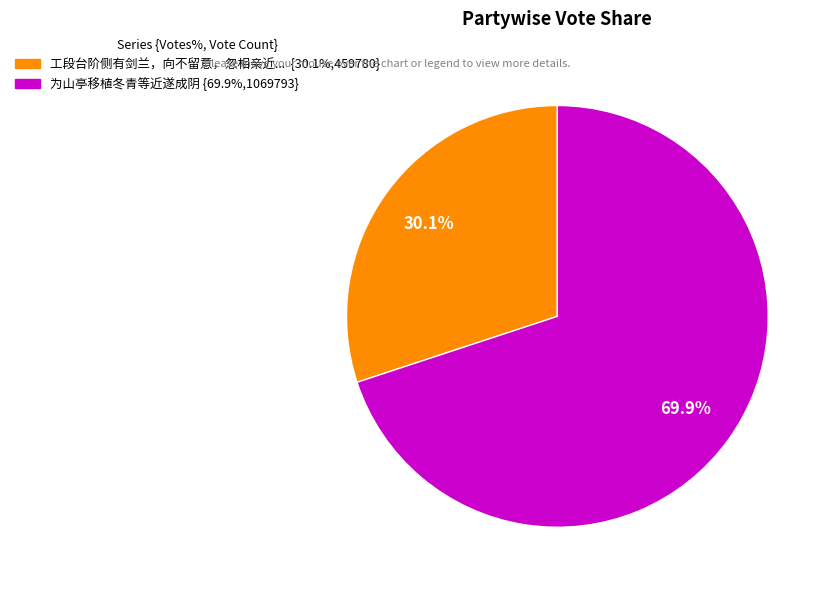

Does any single category account for the majority?

Yes